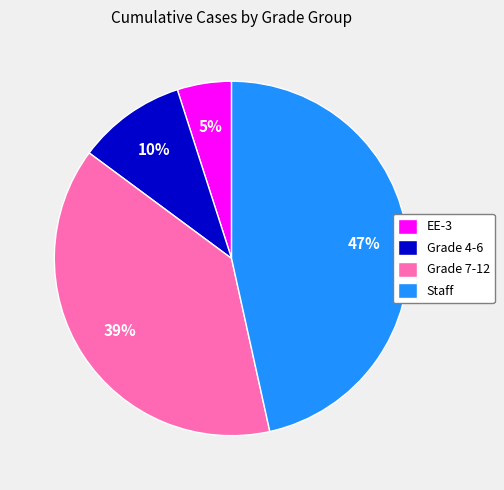

Count the number of slices in the pie.

4